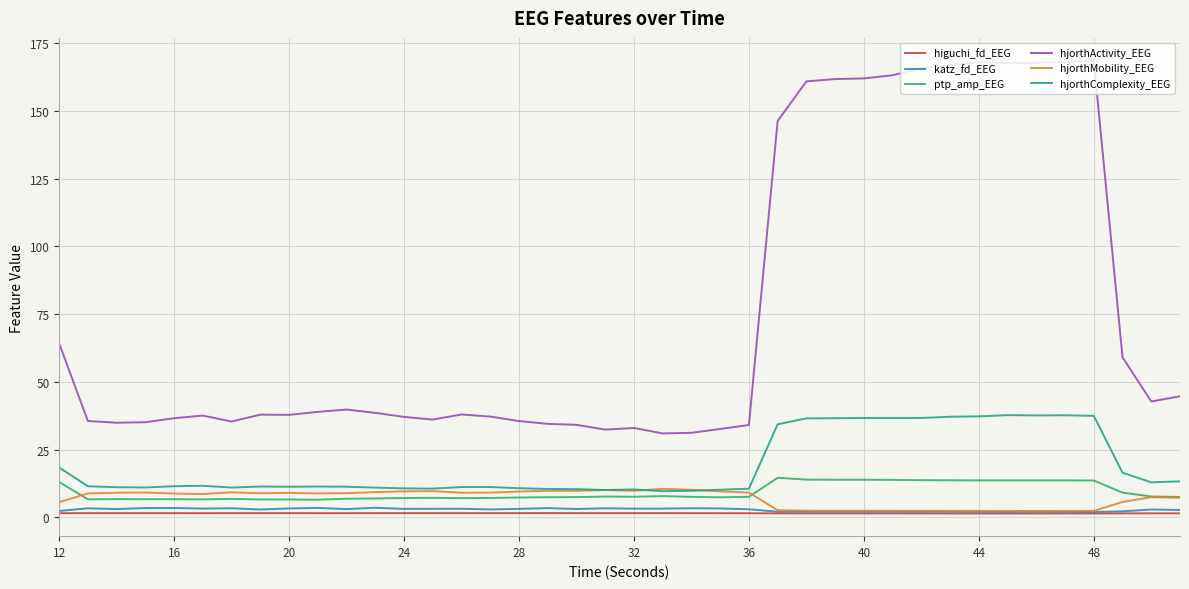

True or false: hjorthActivity_EEG and hjorthComplexity_EEG cross at least once.

False